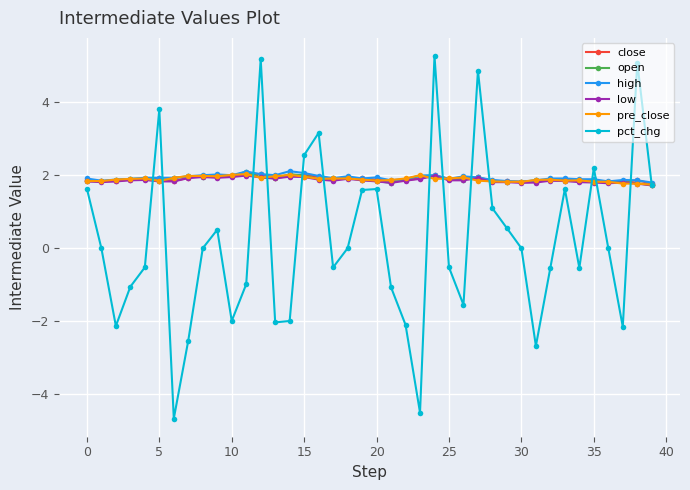

What is the value of the open point at the 6th from the left?

1.8